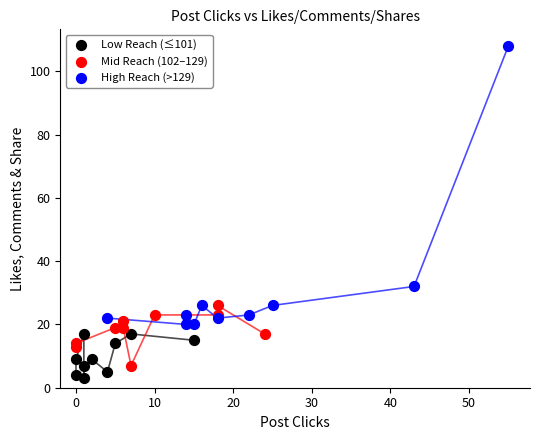

Which series has the largest Y range (max minus min)?

High Reach (>129)